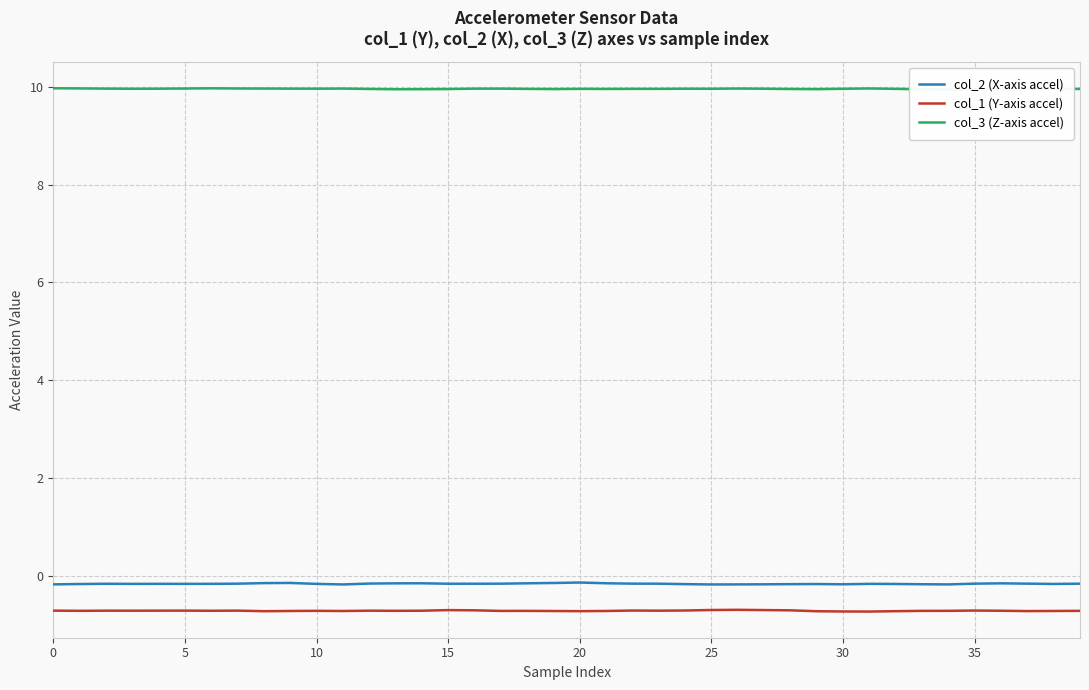

True or false: col_1 (Y-axis accel) and col_2 (X-axis accel) intersect in this chart.

False